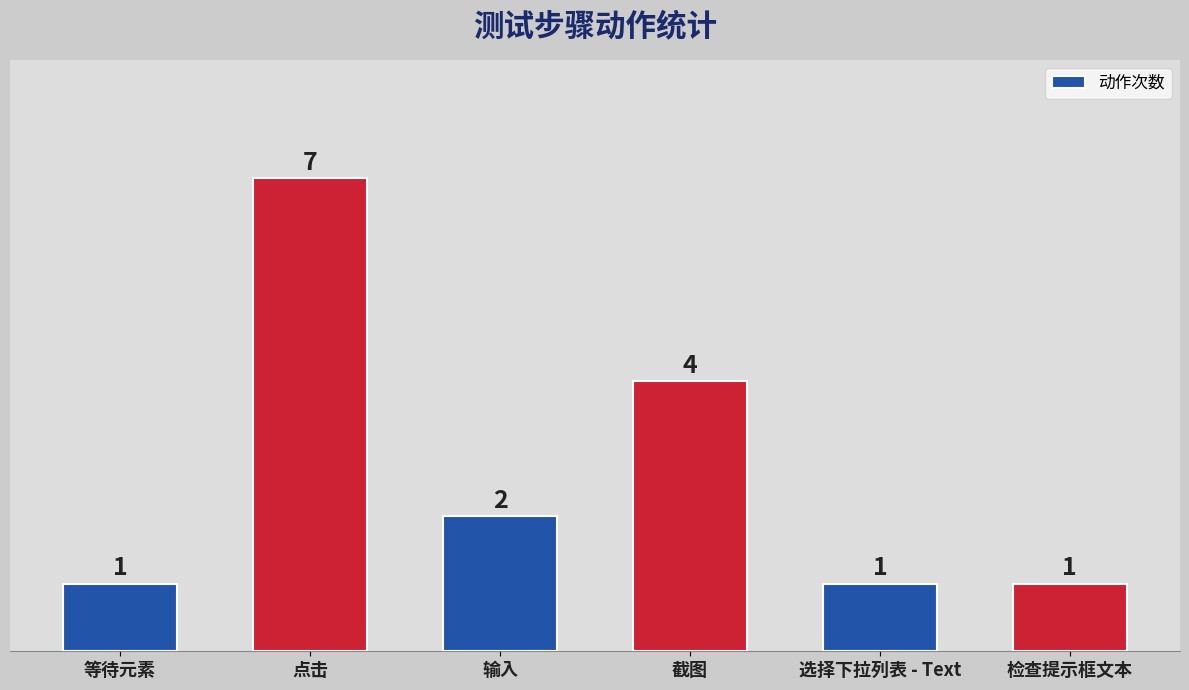

Are the bars horizontal?

No